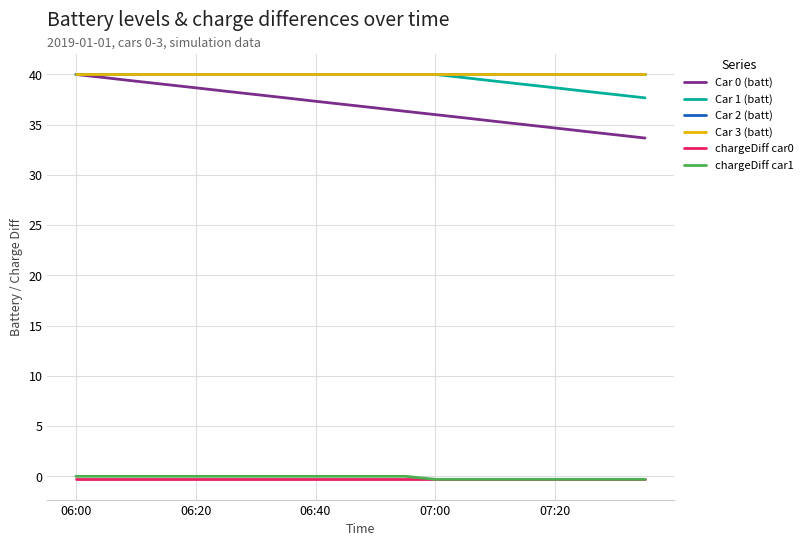

Is this an area chart (filled region under the line)?

No